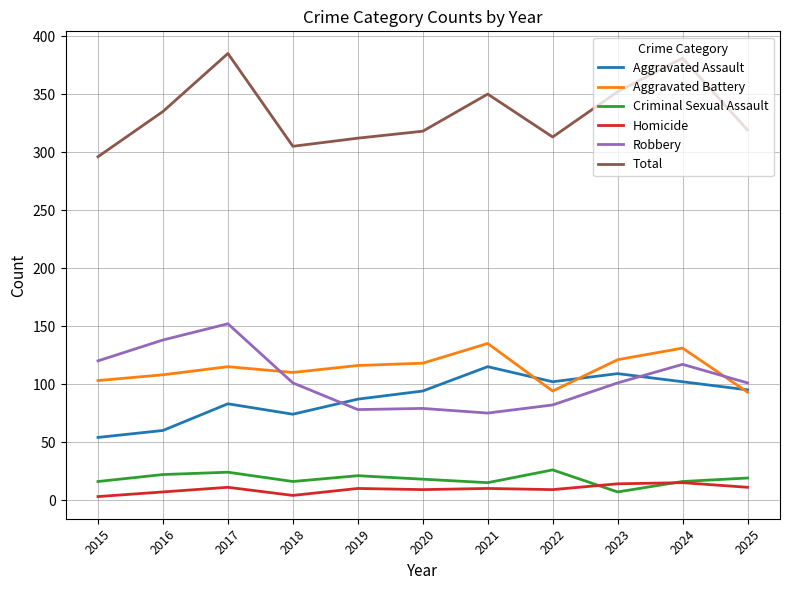

At how many categories does at least one series exceed 73?

11